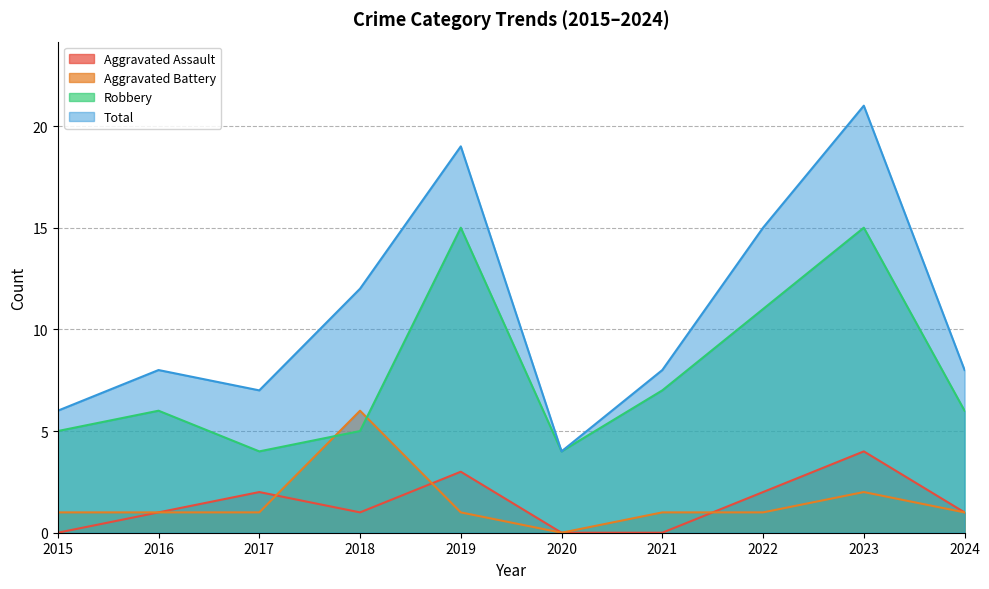

How many data points in Total are less than 8?

3